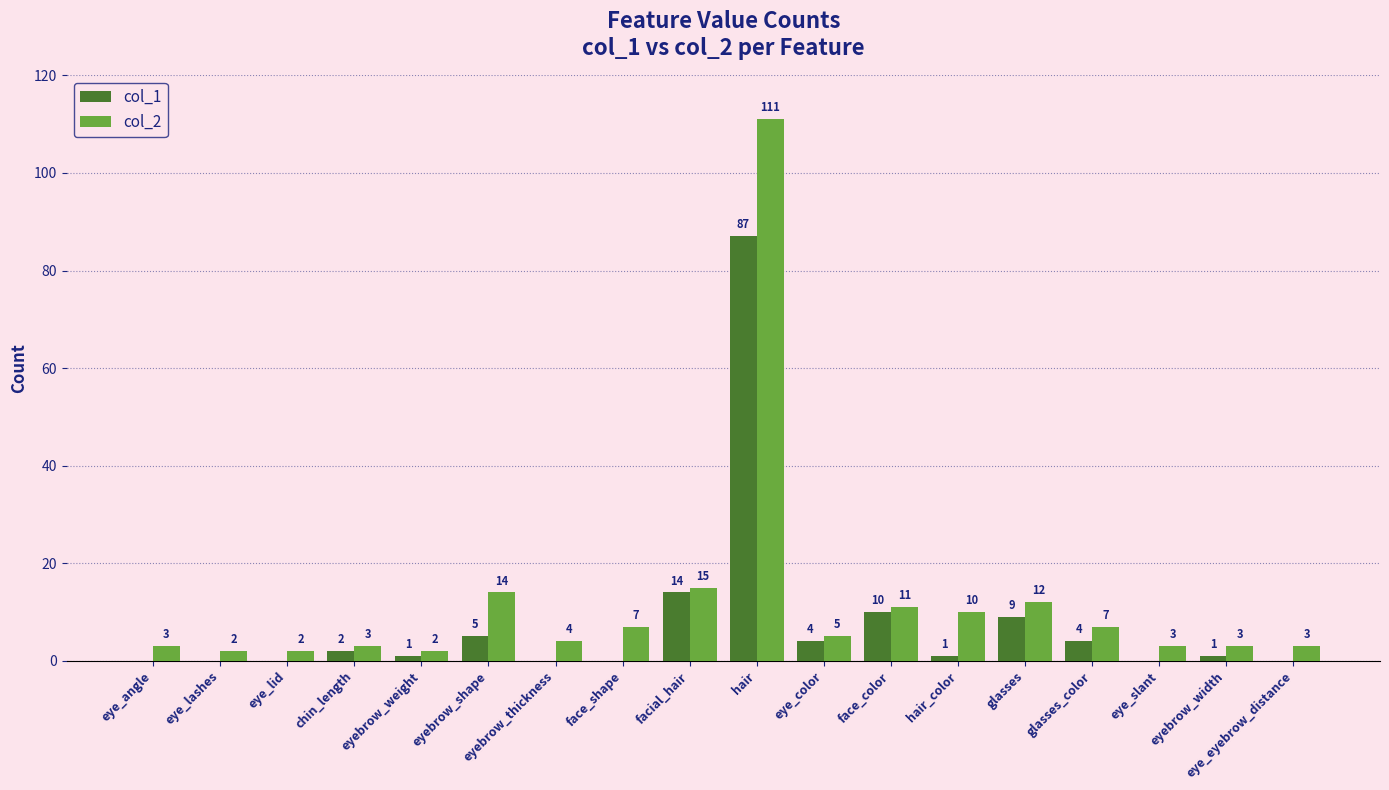

What is the highest value of the col_1 series?

87